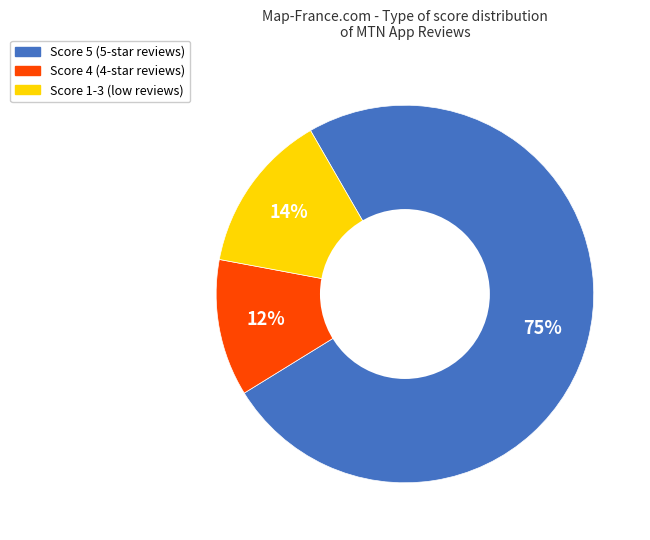

Does any single category account for the majority?

Yes